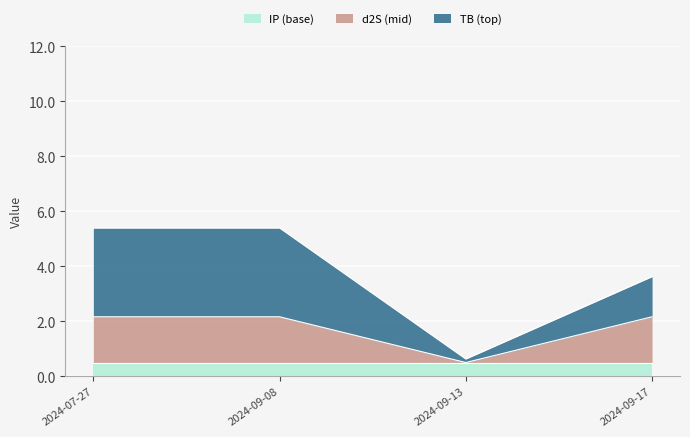

The IP (base) series shows 0.5 at 2024-09-08. True or false?

True